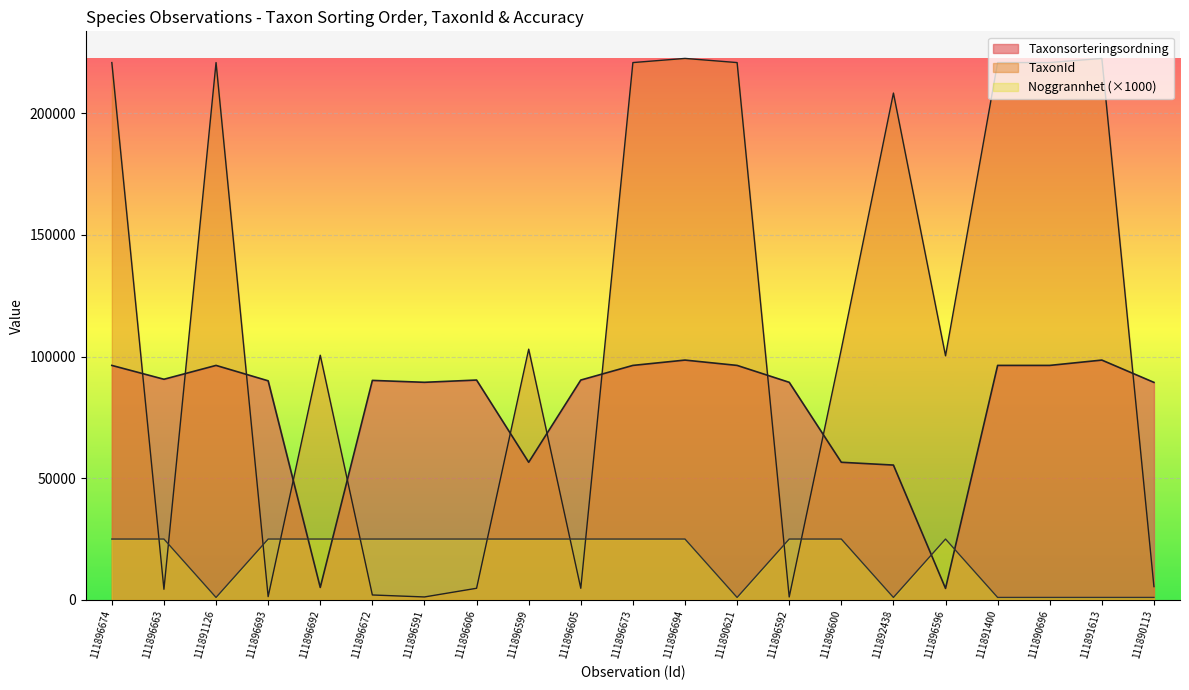

At how many categories does at least one series exceed 115944?

9